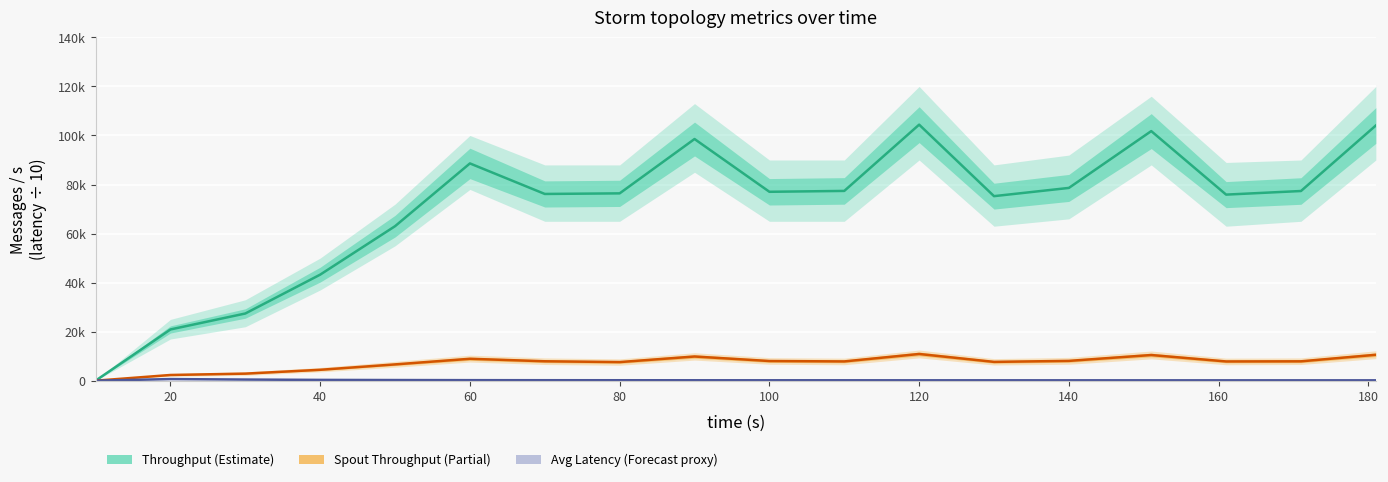

True or false: spout throughput (messages/s) and throughput (messages/s) intersect in this chart.

False